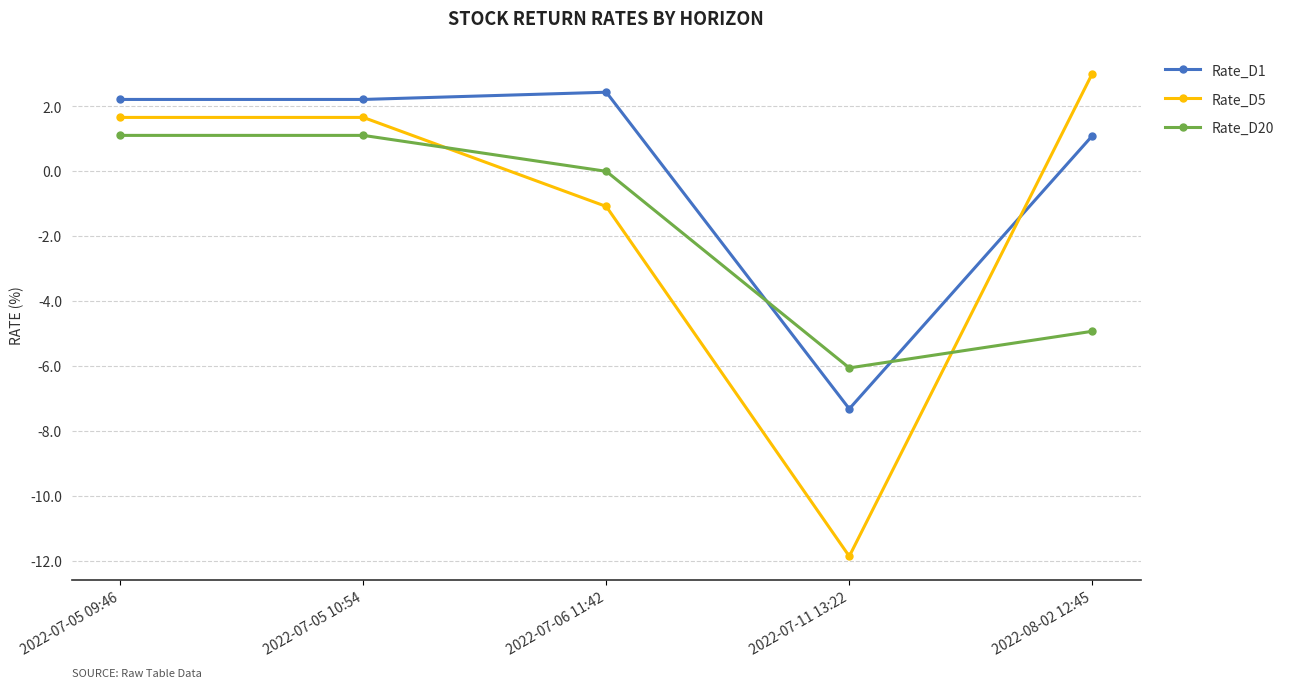

What are all the series names shown in the legend?

Rate_D1, Rate_D5, Rate_D20